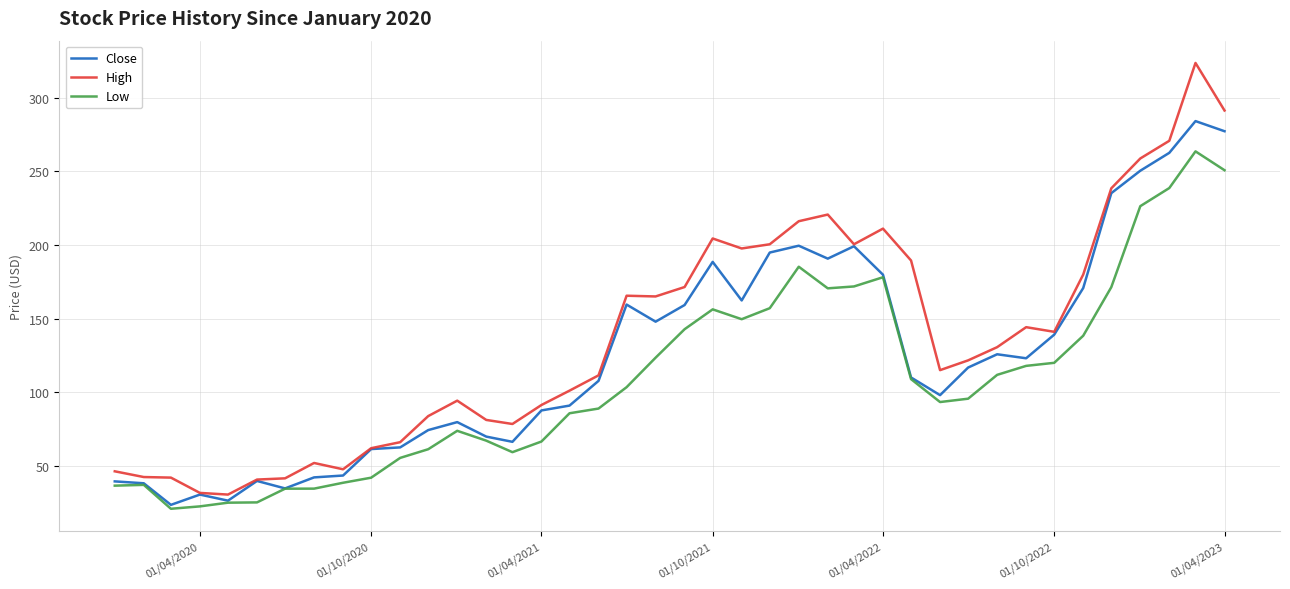

What is the lowest value of the Low series?

21.1